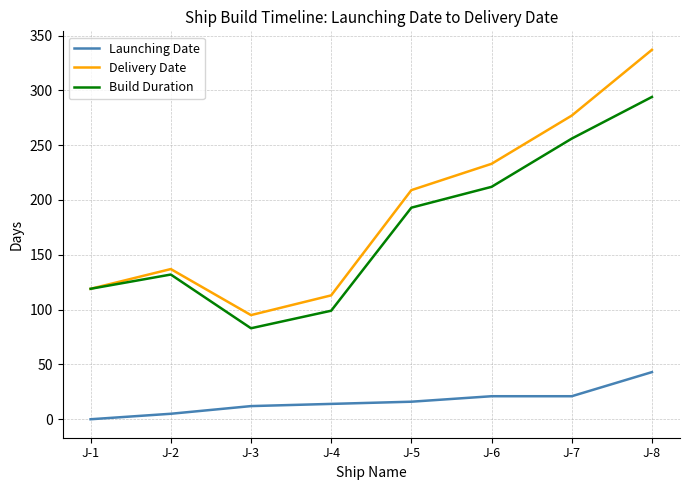

Which label corresponds to the largest value in the chart?

J-8